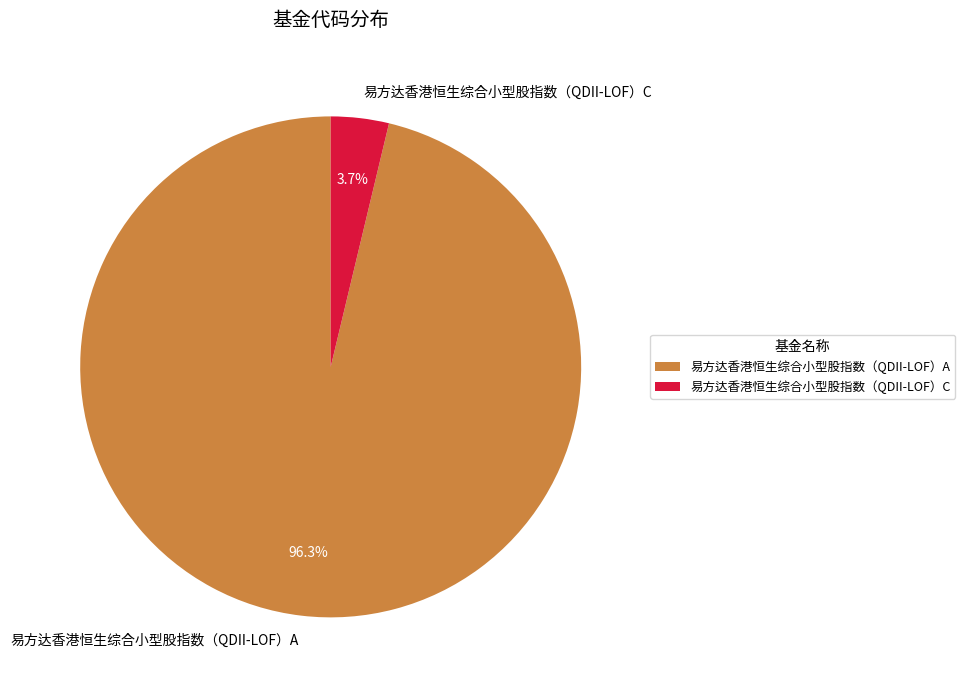

How many slices are in this pie chart?

2